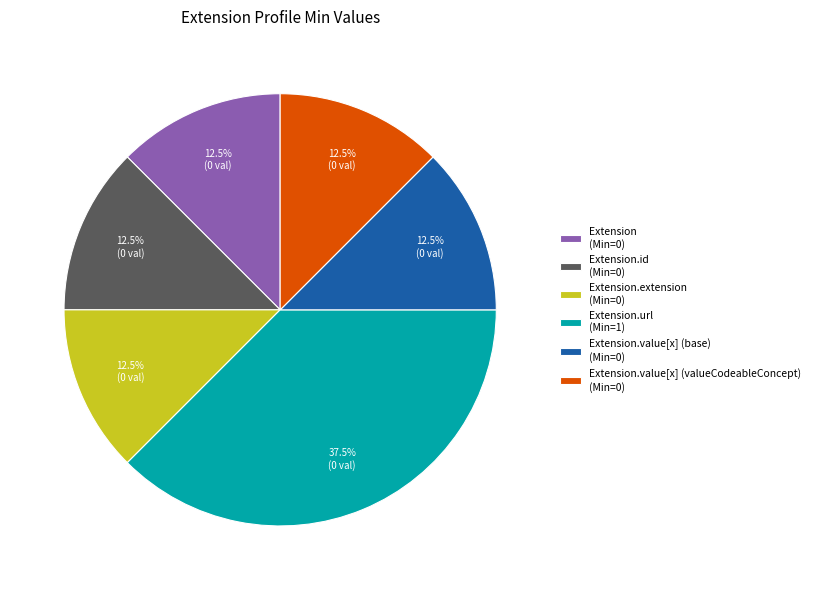

What is the largest slice in the pie chart?

Extension.url (Min=1)